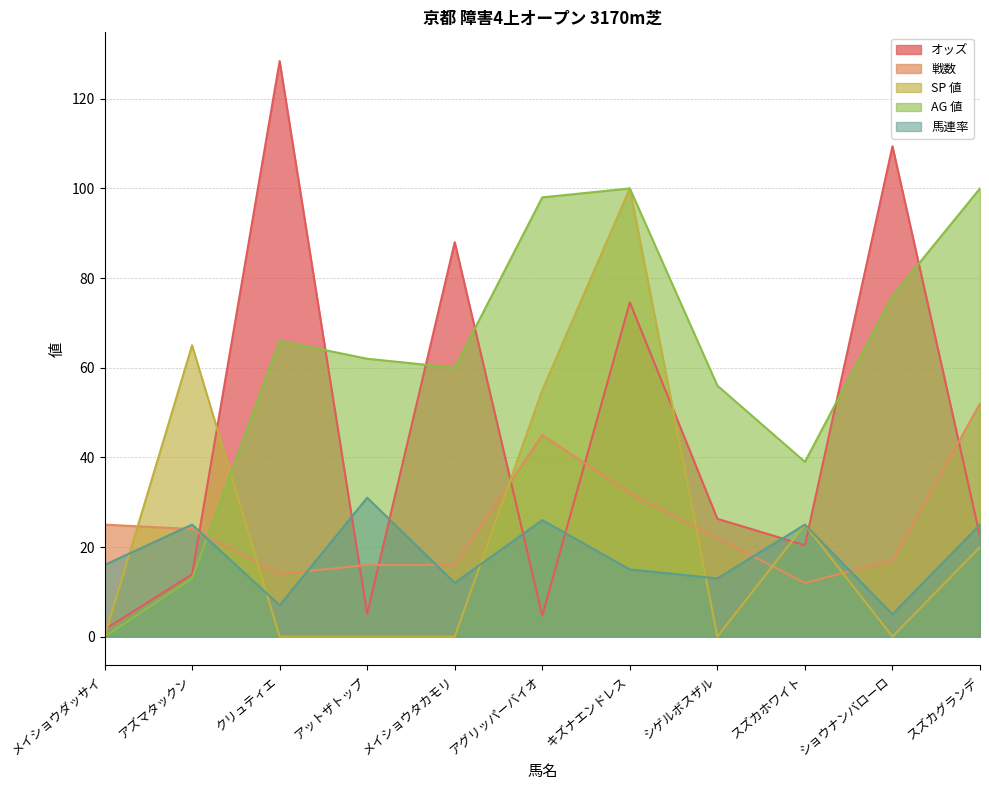

How many interior local peaks does the AG 値 series have?

2